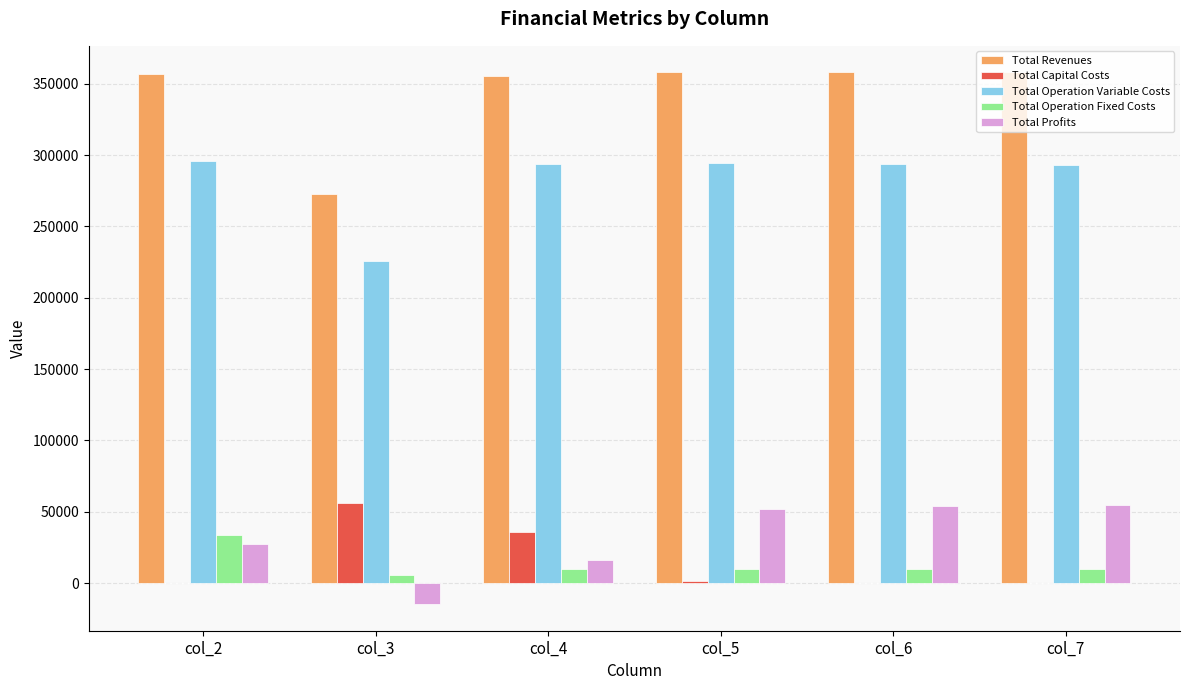

At which label does Total Operation Variable Costs first exceed 294013?

col_2